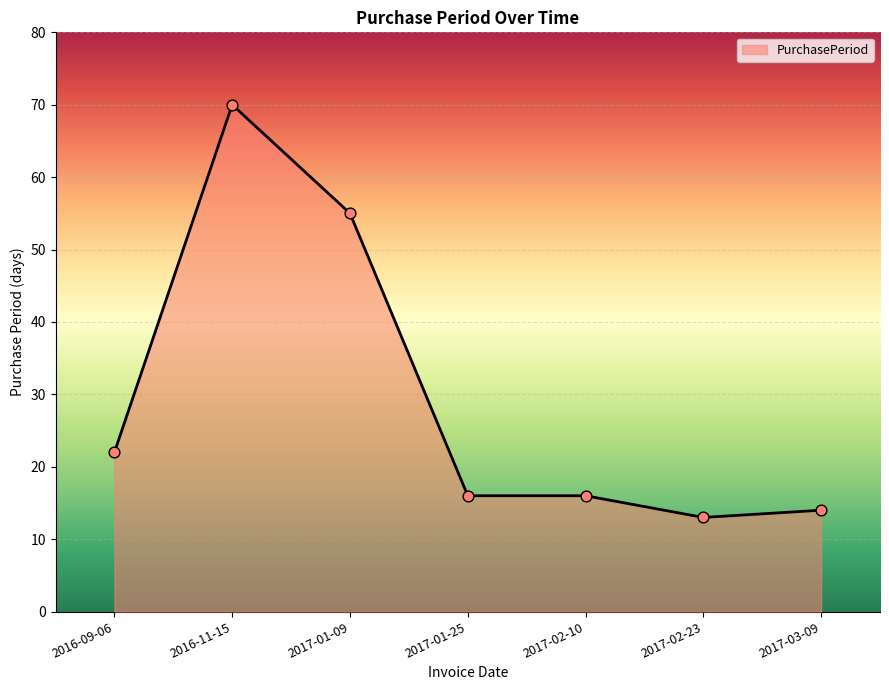

Approximately how many times larger is the value at 2017-01-09 compared to 2017-02-23?

4.2